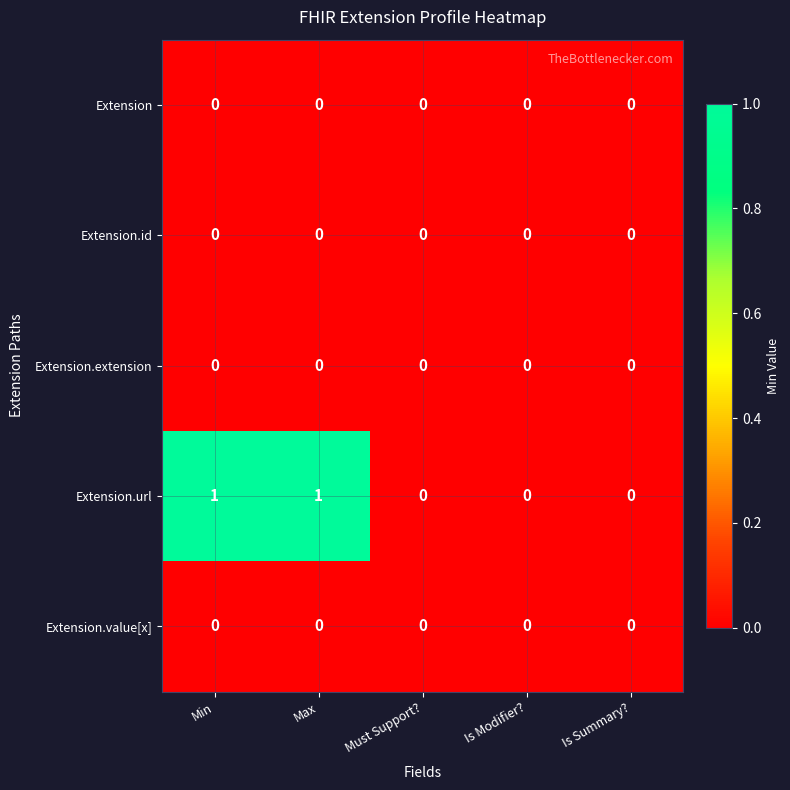

The value of Extension.value[x] at Min is 0. True or false?

True